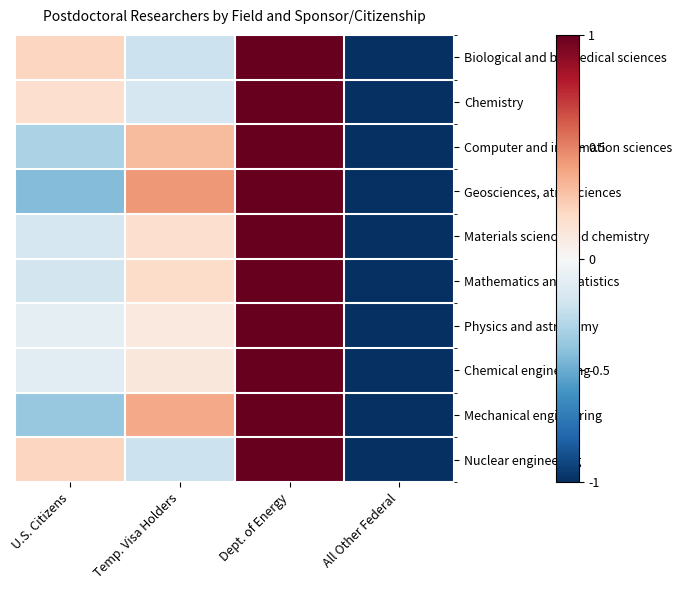

Which series has the largest range (max minus min)?

Biological and biomedical sciences